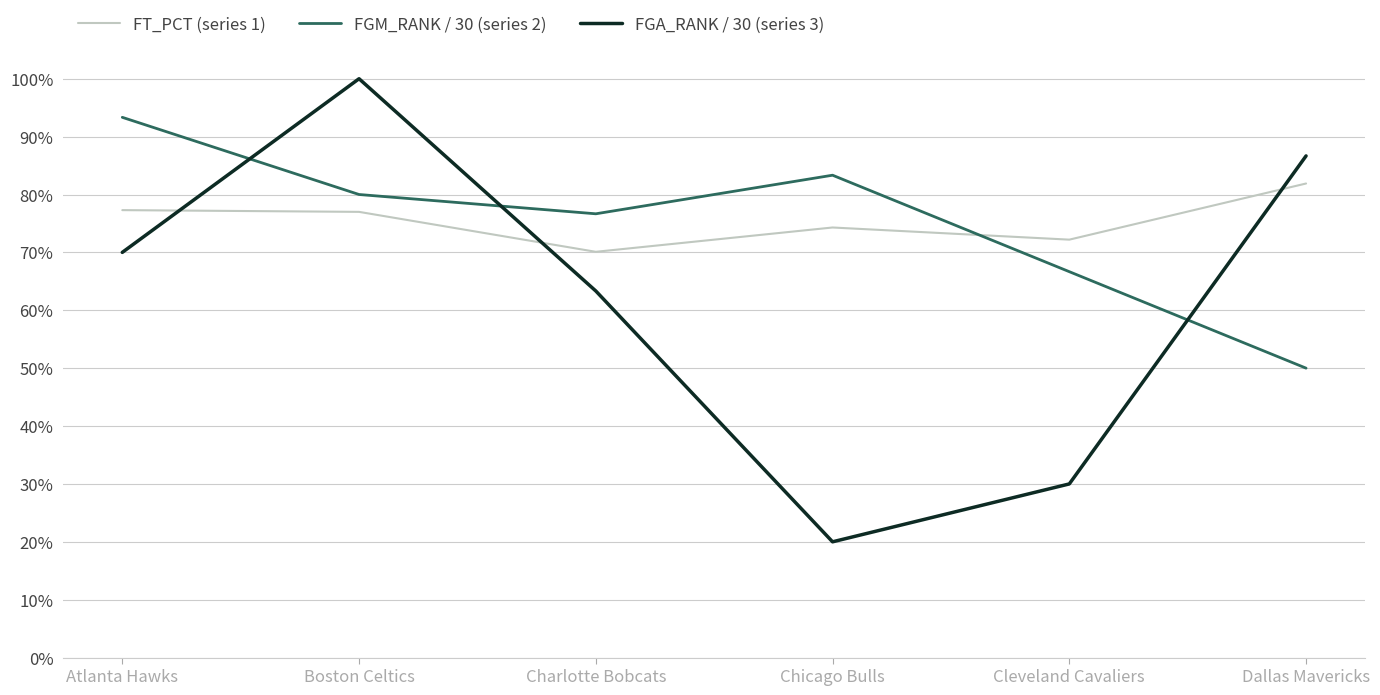

Is this an area chart (filled region under the line)?

No